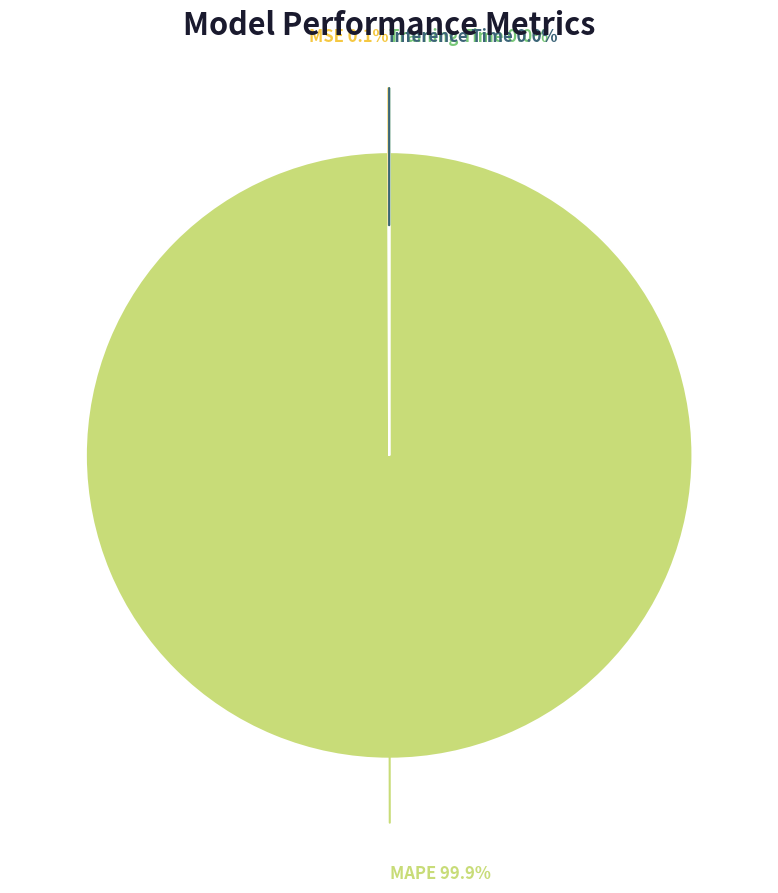

Which category has the biggest portion of the pie?

MAPE